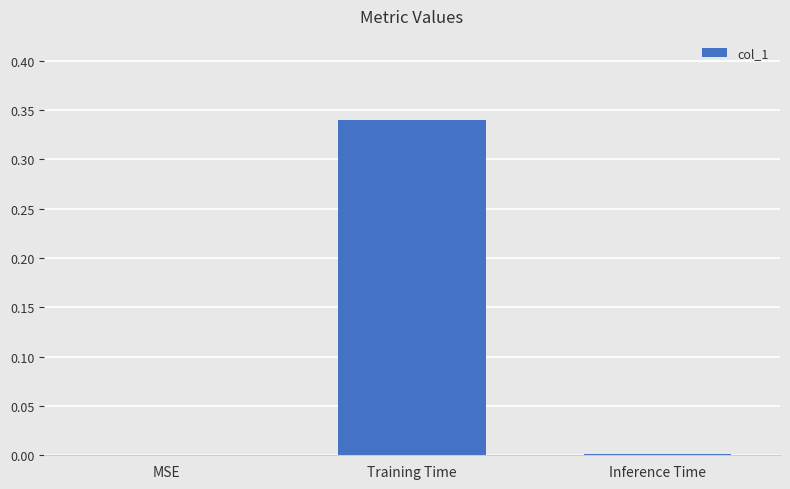

Which has a higher value, Inference Time or Training Time?

Training Time